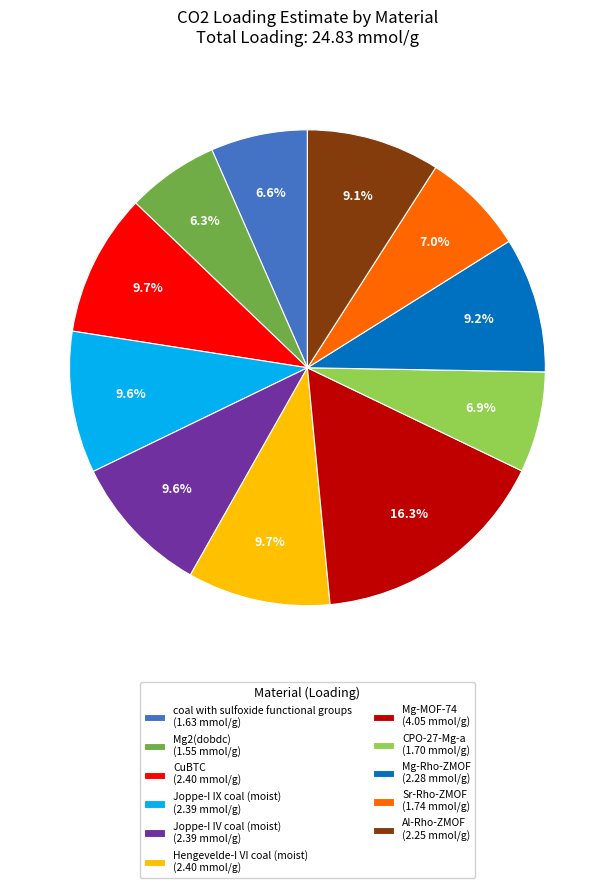

Does coal with sulfoxide functional groups account for over 50% of the chart?

No